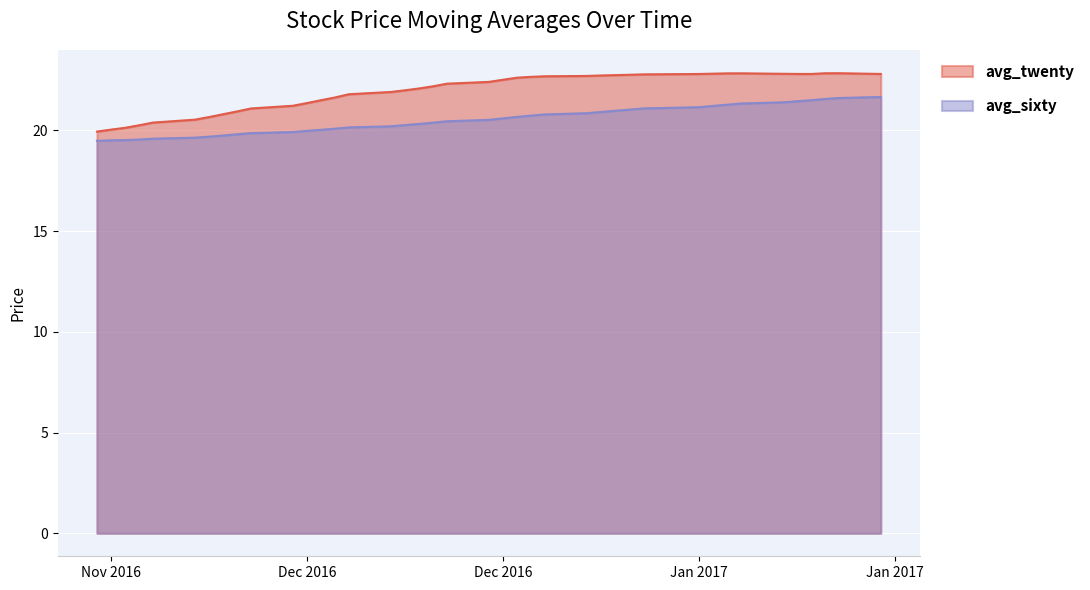

What are all the series names shown in the legend?

avg_twenty, avg_sixty